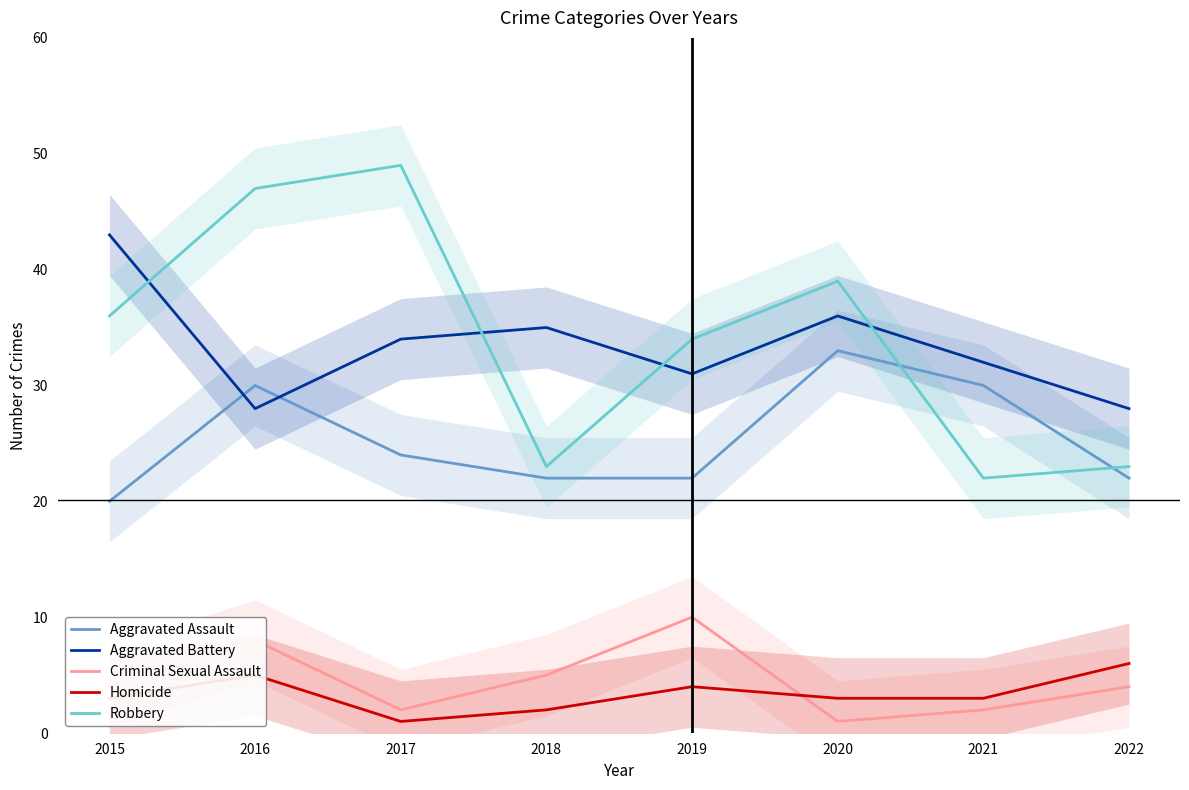

Is it true that Aggravated Battery equals 20 at 2022?

False